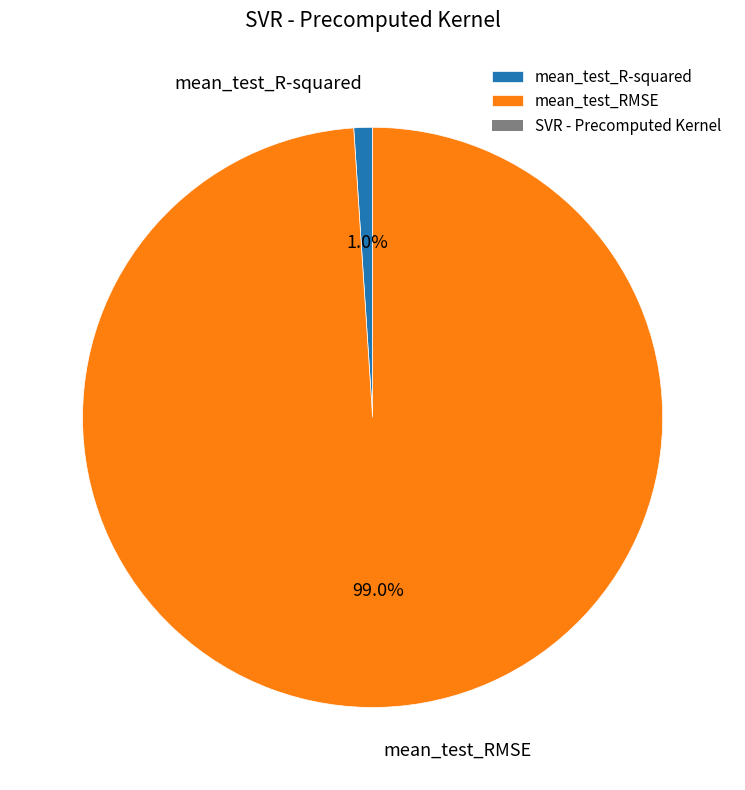

Which slice is the largest?

mean_test_RMSE